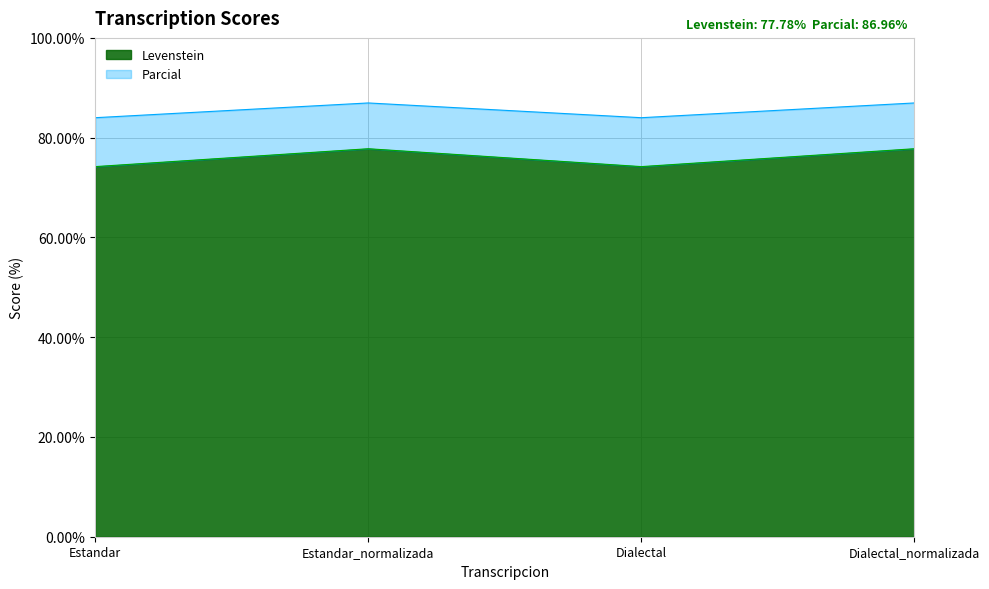

At which label does Parcial first exceed 86?

Estandar_normalizada